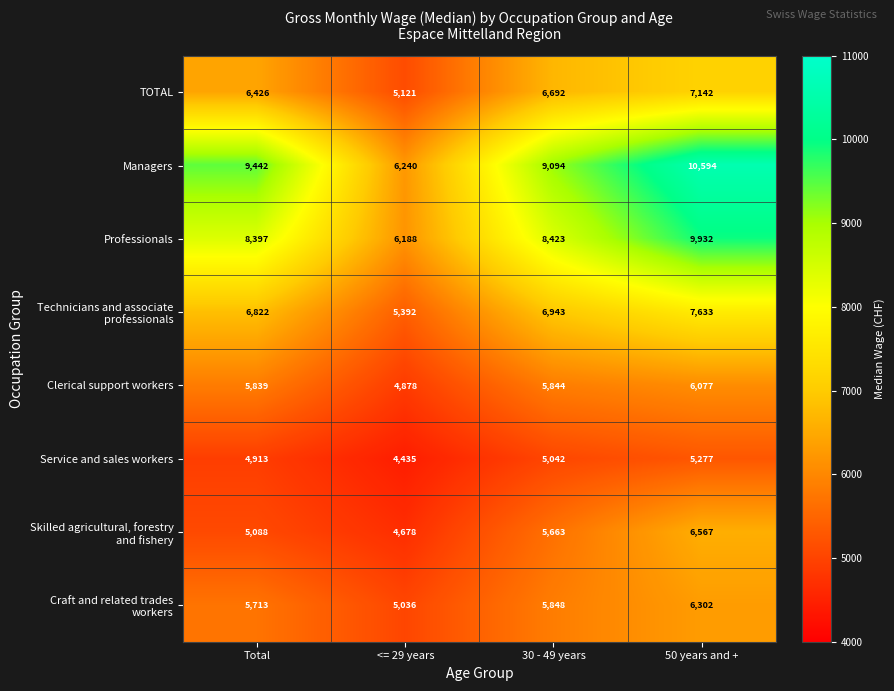

How many series are shown in this chart?

8